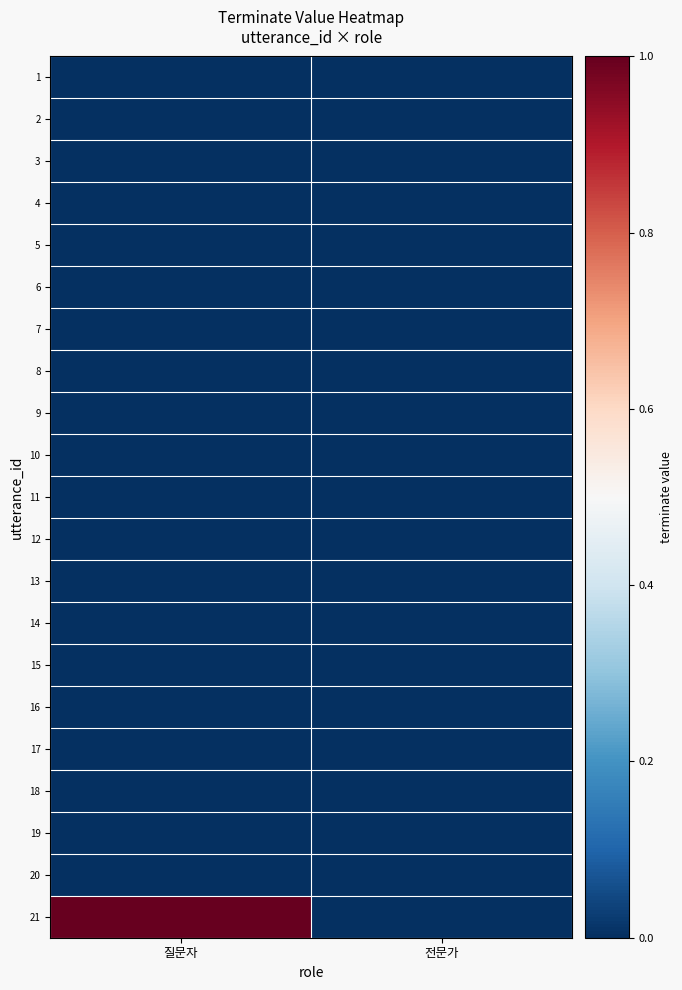

At 전문가, list the series in order from largest to smallest.

1, 2, 3, 4, 5, 6, 7, 8, 9, 10, 11, 12, 13, 14, 15, 16, 17, 18, 19, 20, 21